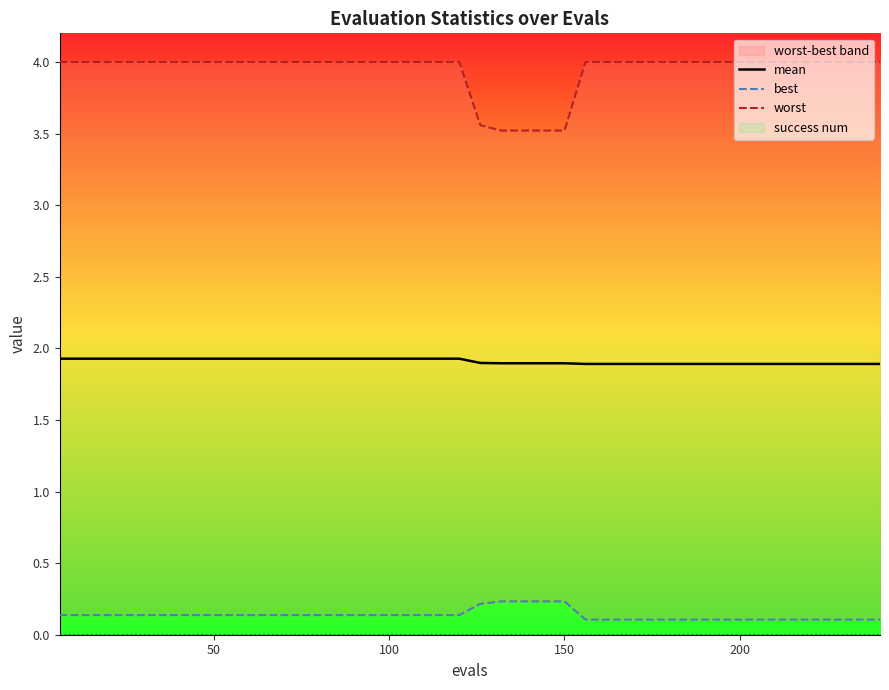

What is the highest value of the mean series?

1.9